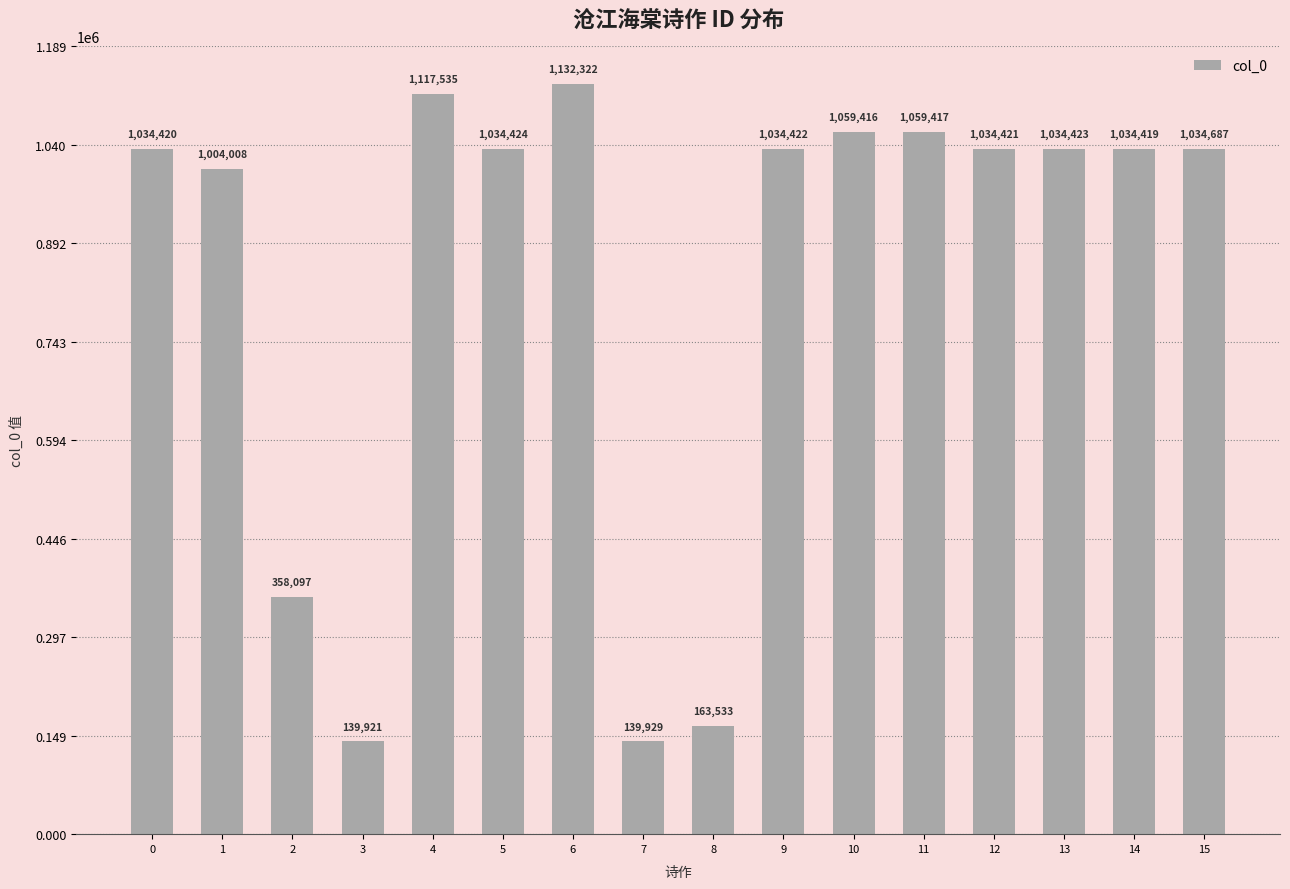

The chart shows a value of 1850535 at 13. True or false?

False